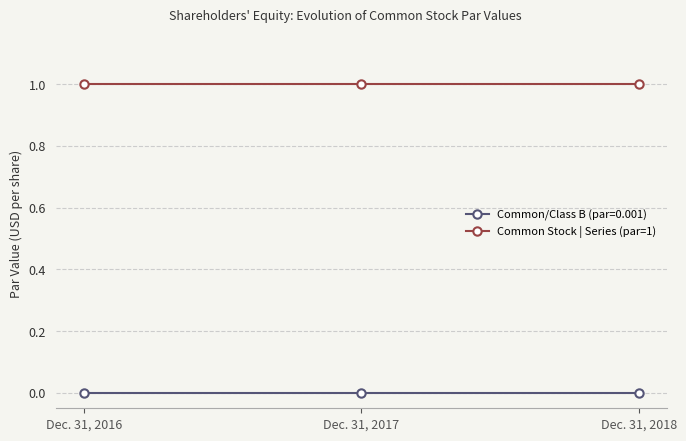

What is the value of the Common Stock | Series (par=1) point at the 3rd from the left?

1.0